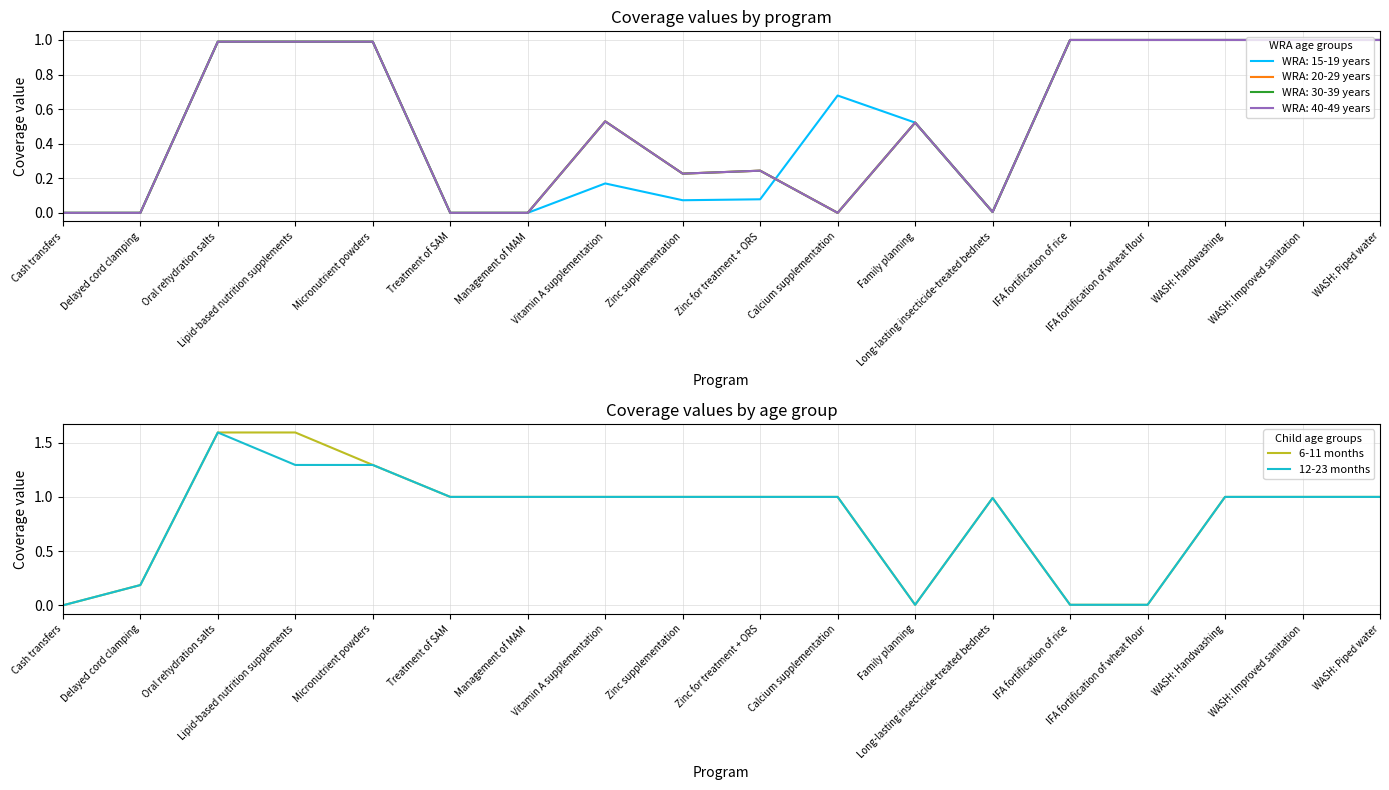

True or false: 12-23 months and 6-11 months intersect in this chart.

False